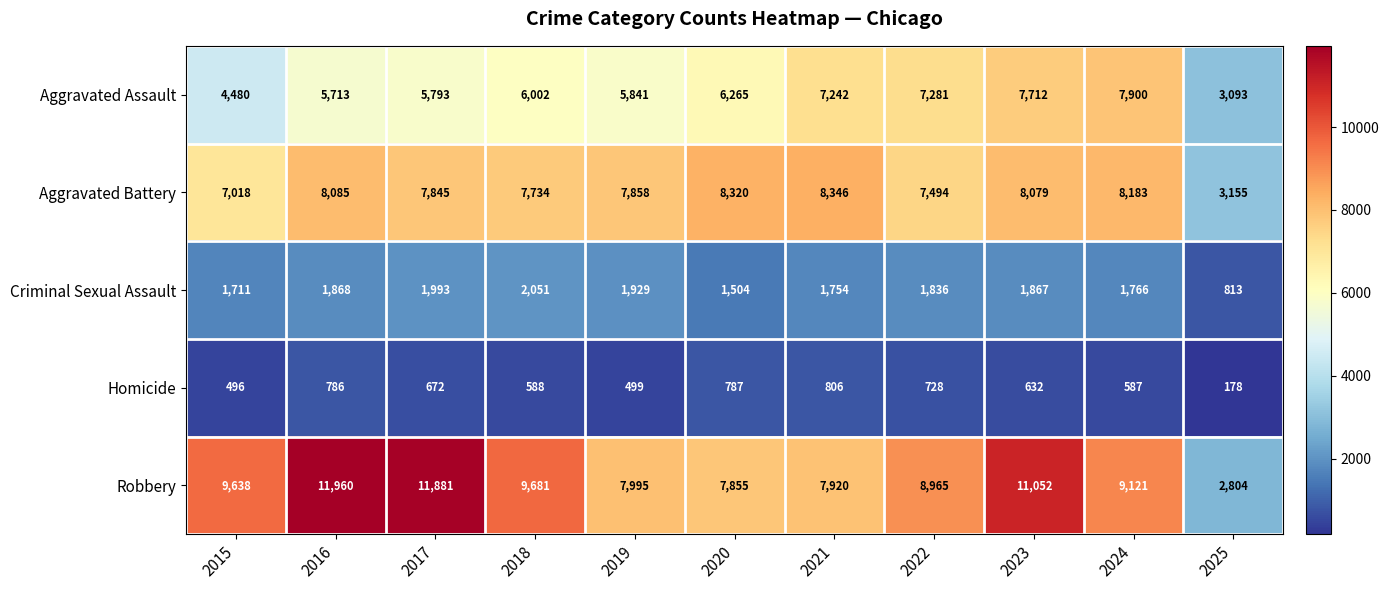

Which category has the highest value across all series?

2016